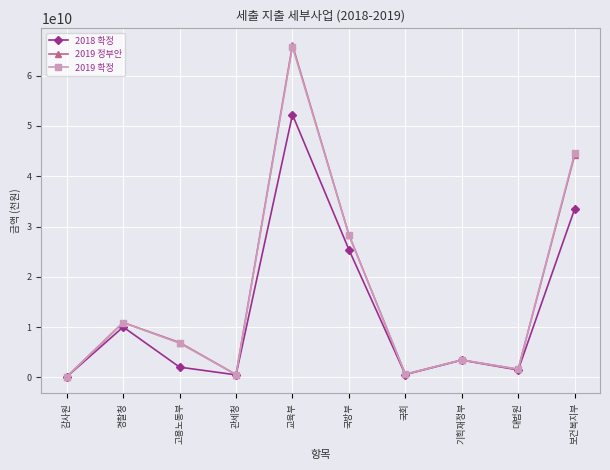

What is the difference between the 2019 정부안 values at 보건복지부 and 경찰청?

33245819000